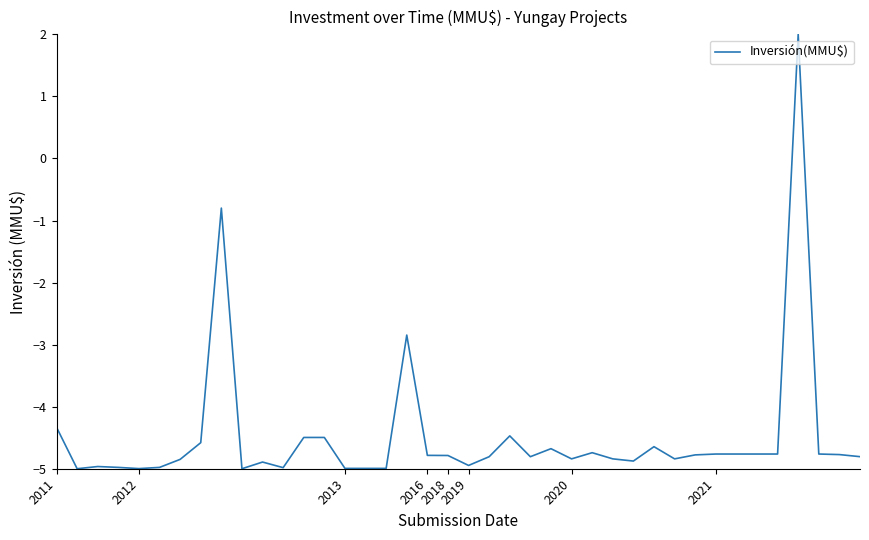

How many lines are shown in the chart?

1